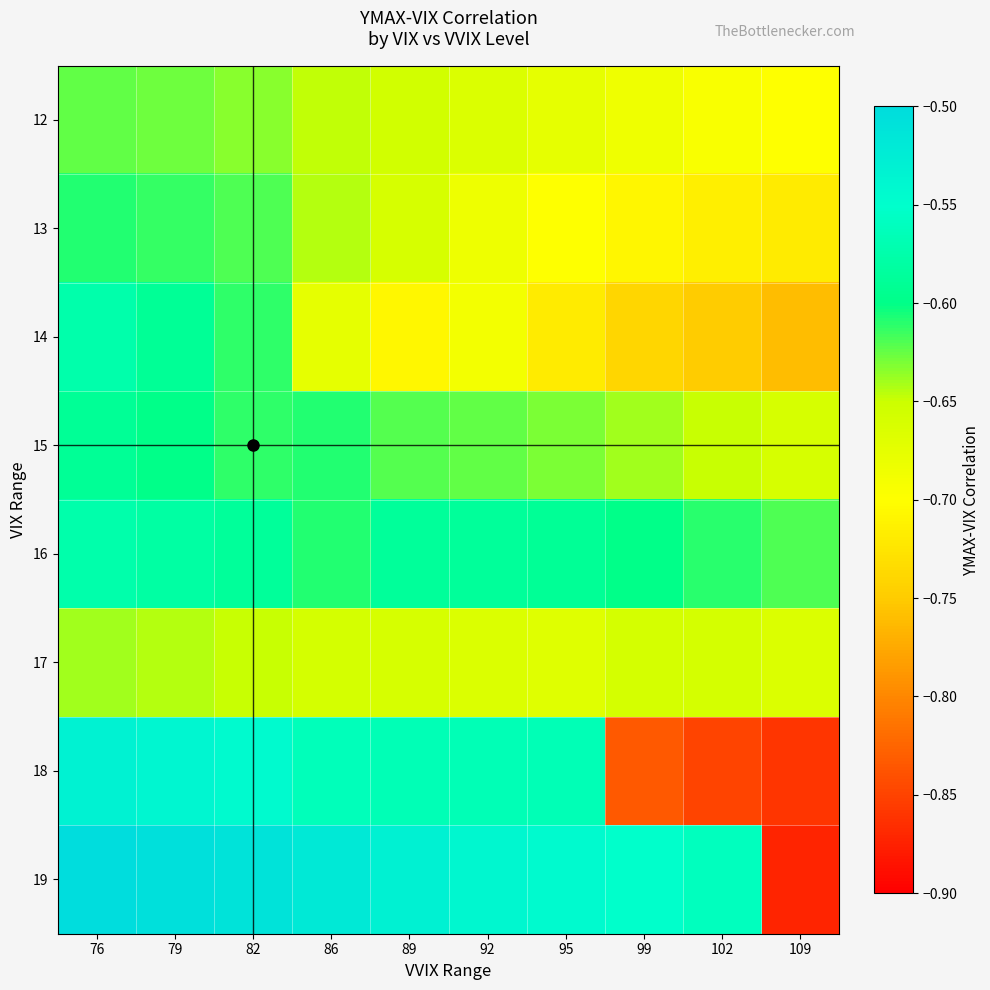

How many distinct data groups are displayed?

8